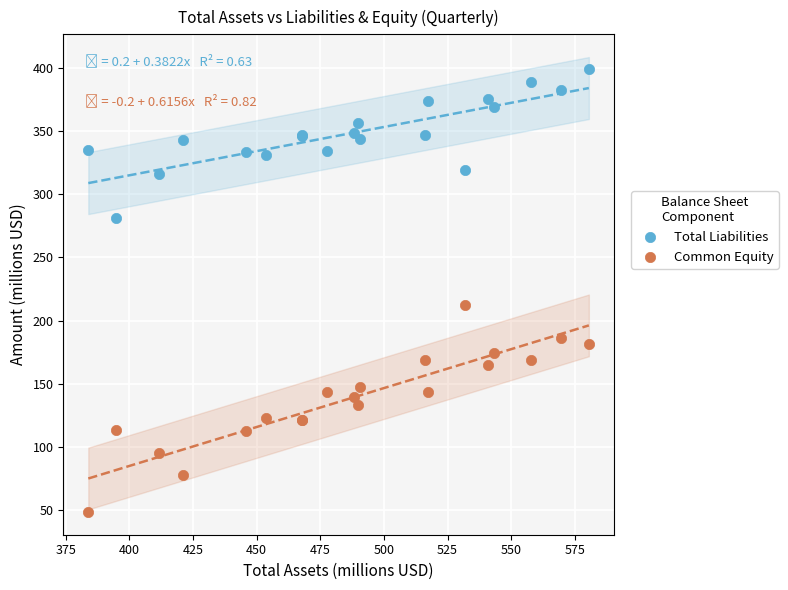

Which series reaches the maximum Y coordinate?

Total Liabilities